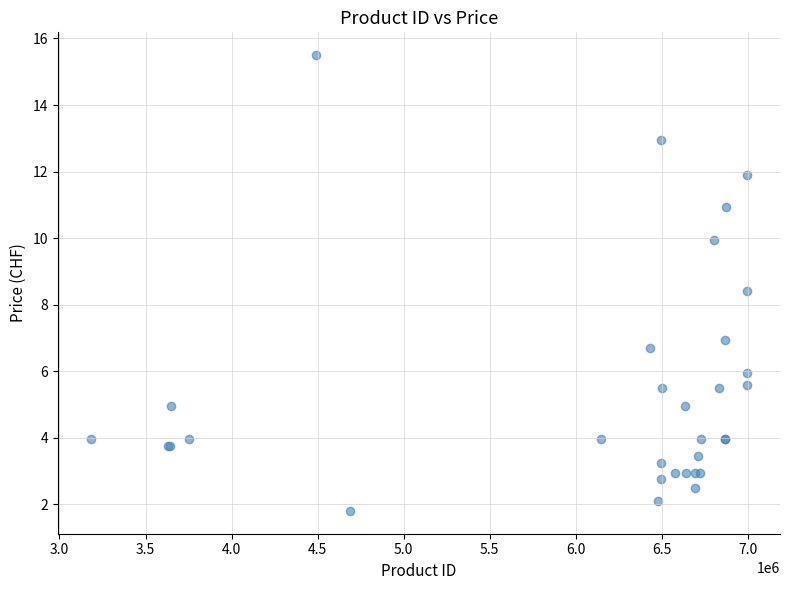

What Y value in the scatter plot is closest to 8?

8.4